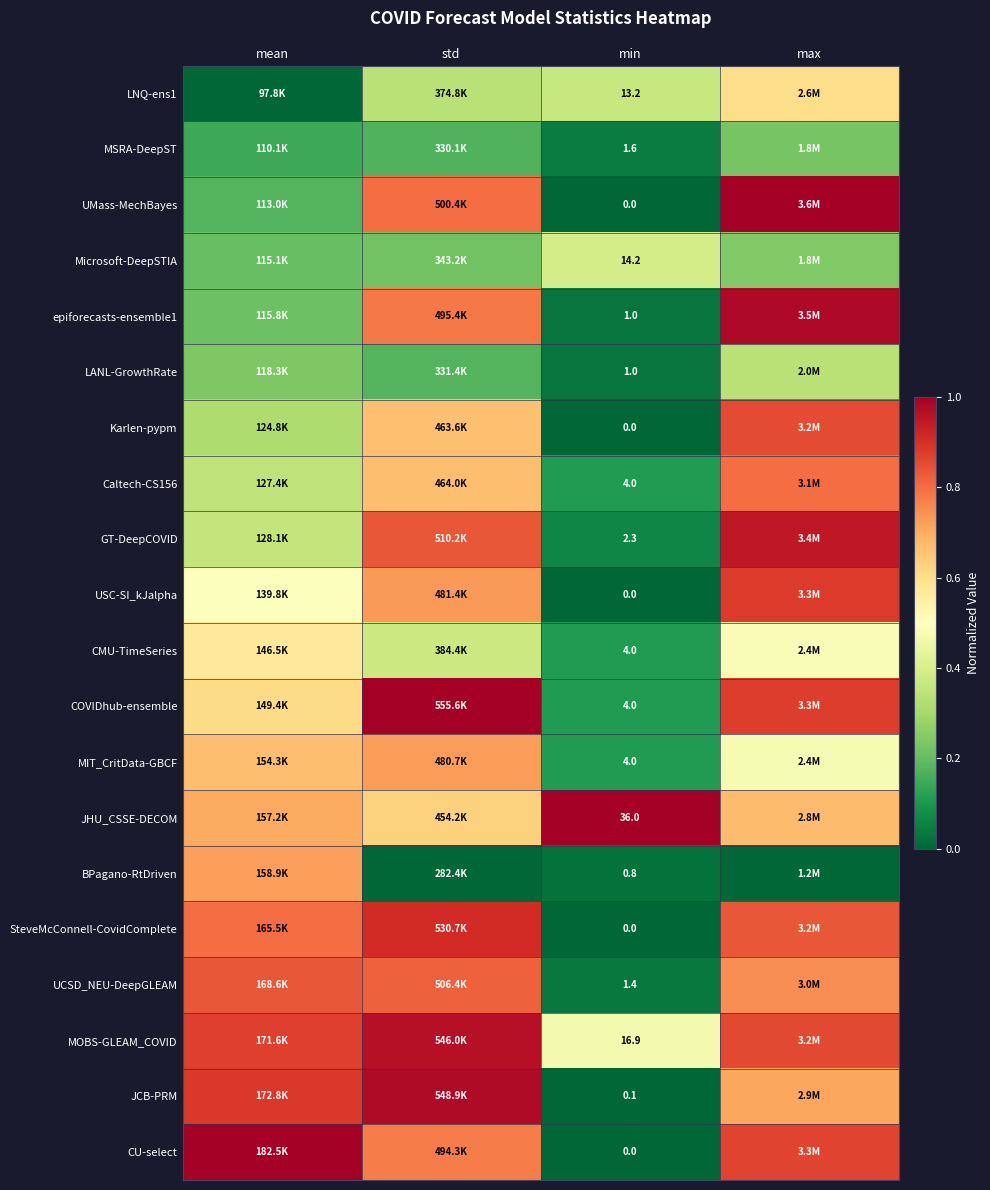

At which label is MSRA-DeepST closest to 0?

min